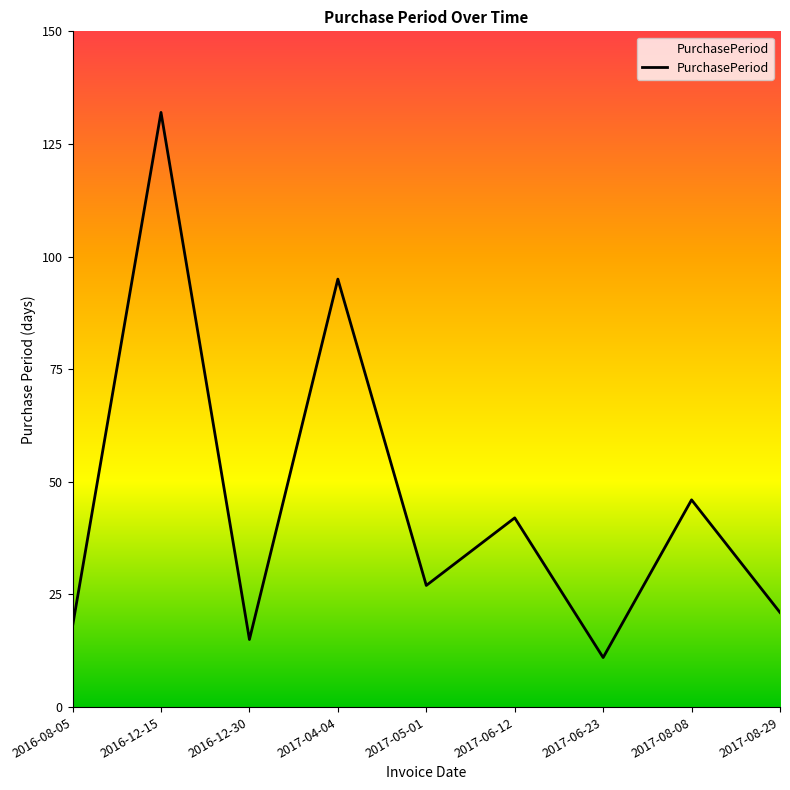

What is the difference between the maximum and minimum values?

121